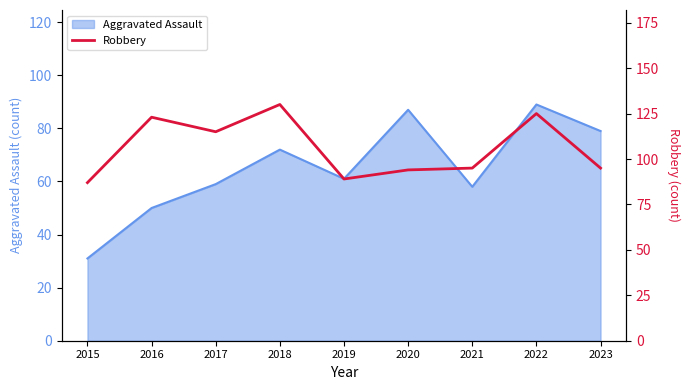

The Aggravated Assault series shows 42 at 2019. True or false?

False